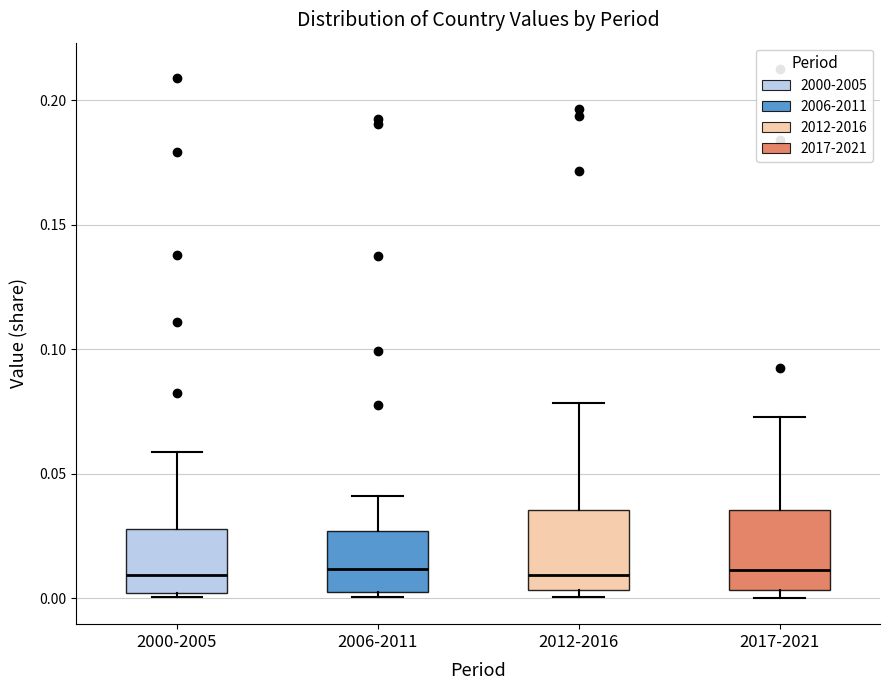

Reading left to right, read every box against the y-axis: the position of its median line, the range the box covers, and the ends of its whiskers. The values are not printed on the chart, so give them approximately, as read against the axis.

2000-2005: median 0.010, box 0.000 to 0.030, whiskers 0.000 to 0.060
2006-2011: median 0.010, box 0.000 to 0.025, whiskers 0.000 (just below the box's lower edge) to 0.040
2012-2016: median 0.010, box 0.005 to 0.035, whiskers 0.000 to 0.080
2017-2021: median 0.010, box 0.005 to 0.035, whiskers 0.000 to 0.075